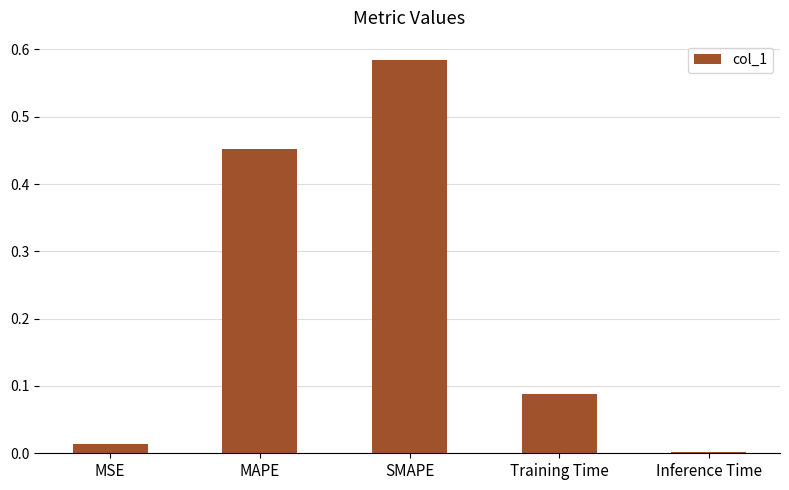

Between SMAPE and Inference Time, which is larger?

SMAPE